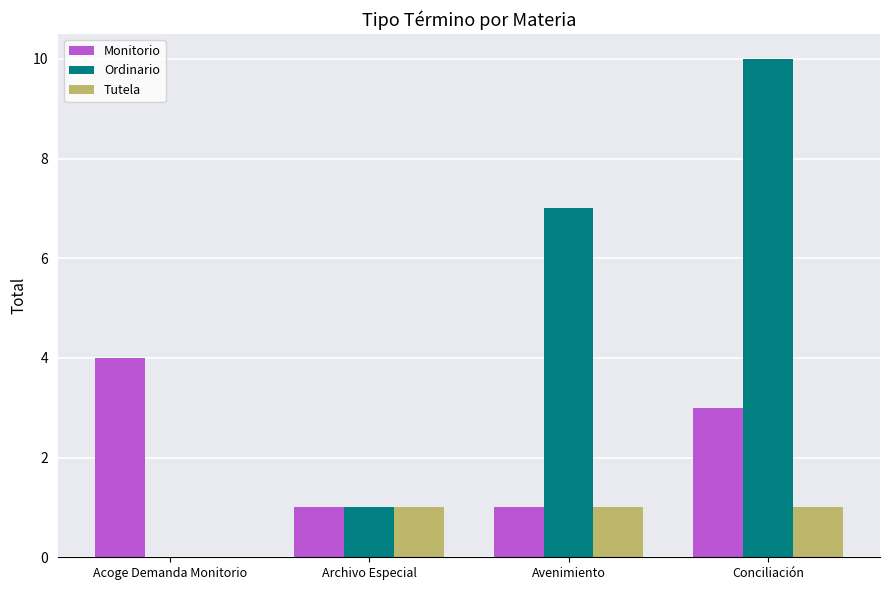

How many data points does each series have?

4